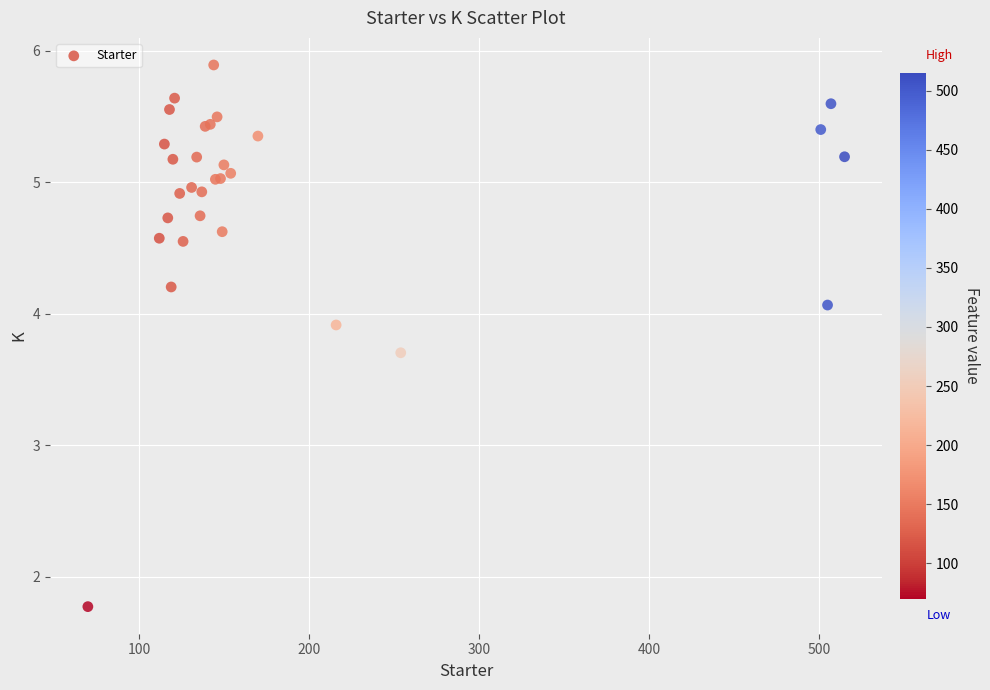

What Y value in the scatter plot is closest to 3?

3.7